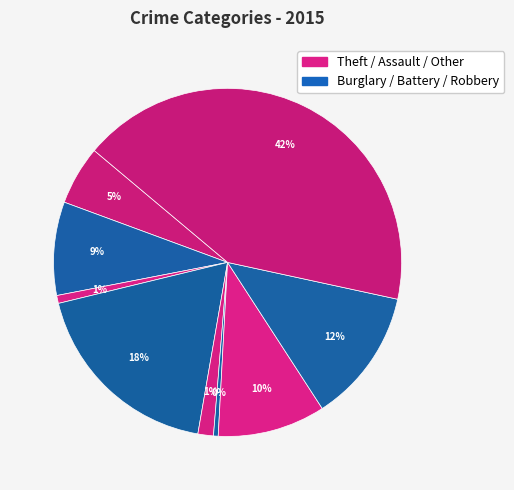

Count the number of slices in the pie.

9